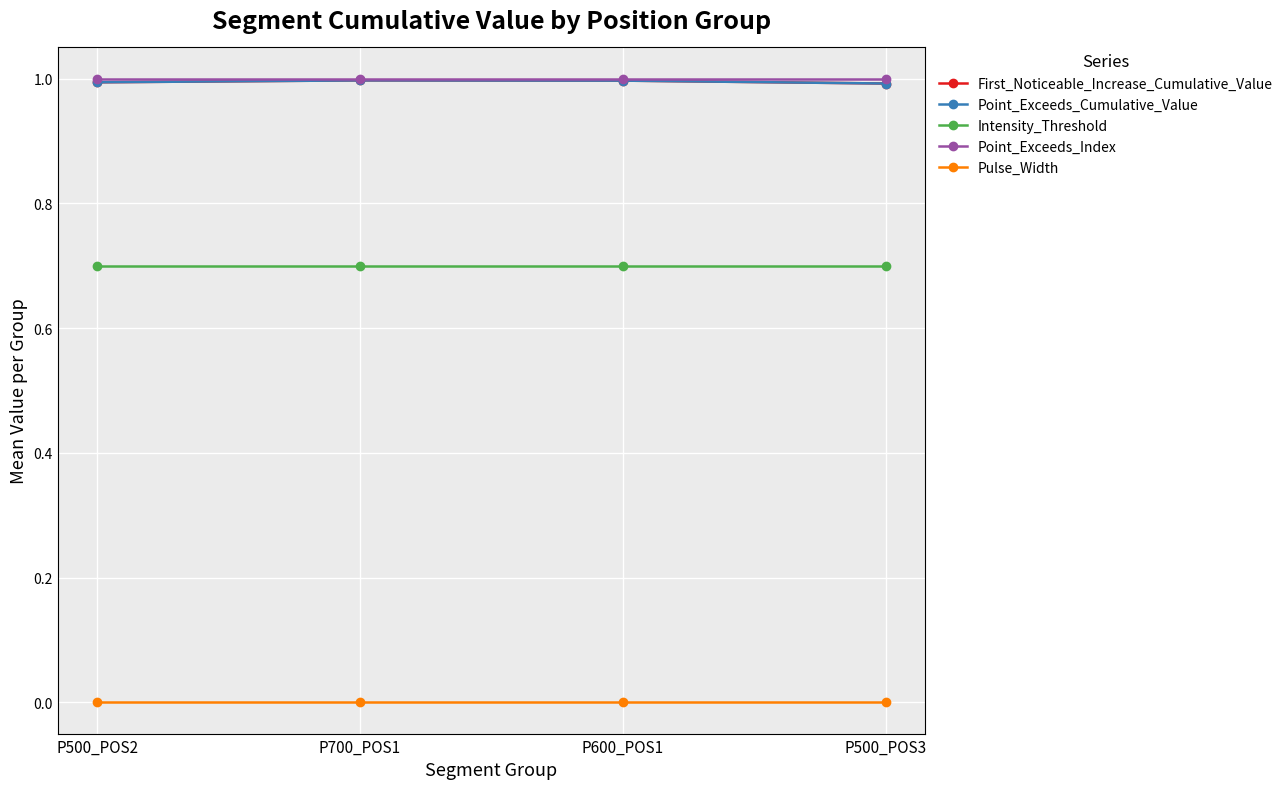

The value of Point_Exceeds_Index at P500_POS3 is 1.0. True or false?

True